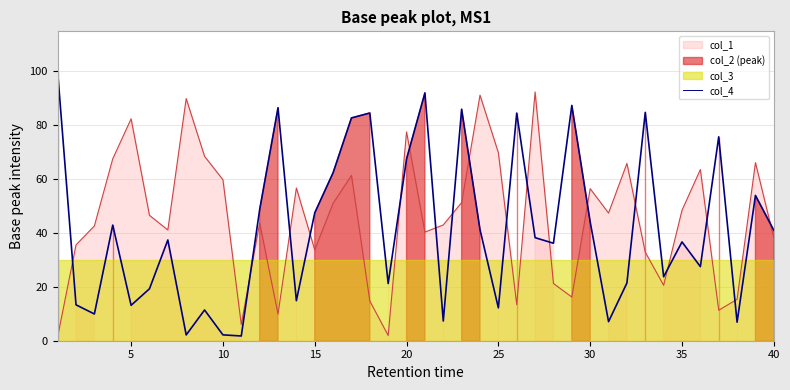

Between 3 and 19, which series saw the biggest shift?

col_1